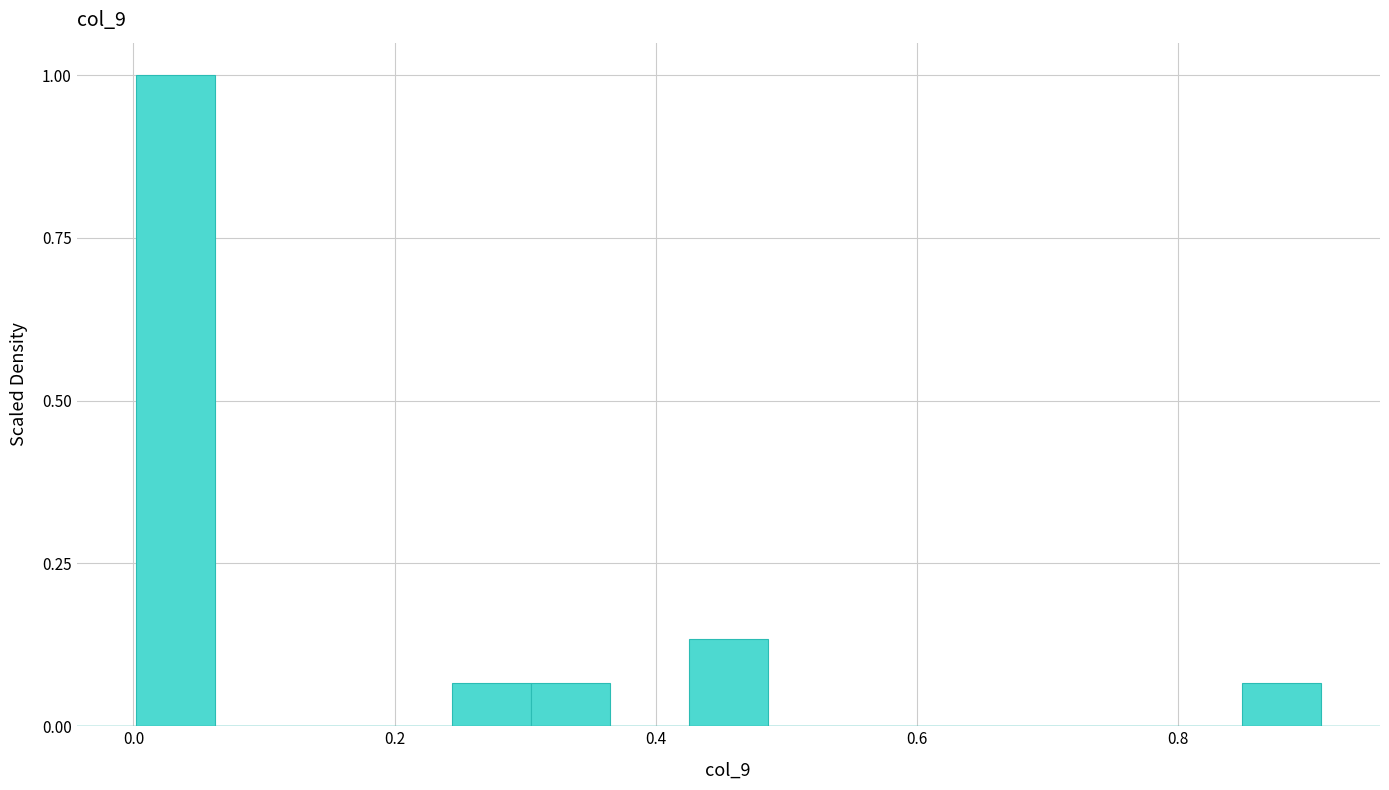

Read against the x-axis, roughly where is the centre of the tallest bar?

0.04